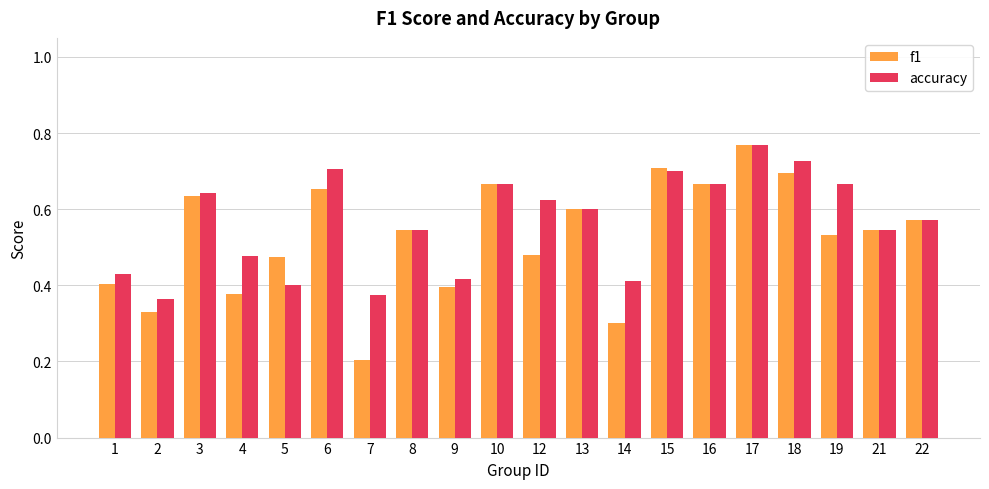

Which category has the highest value in the accuracy series?

17